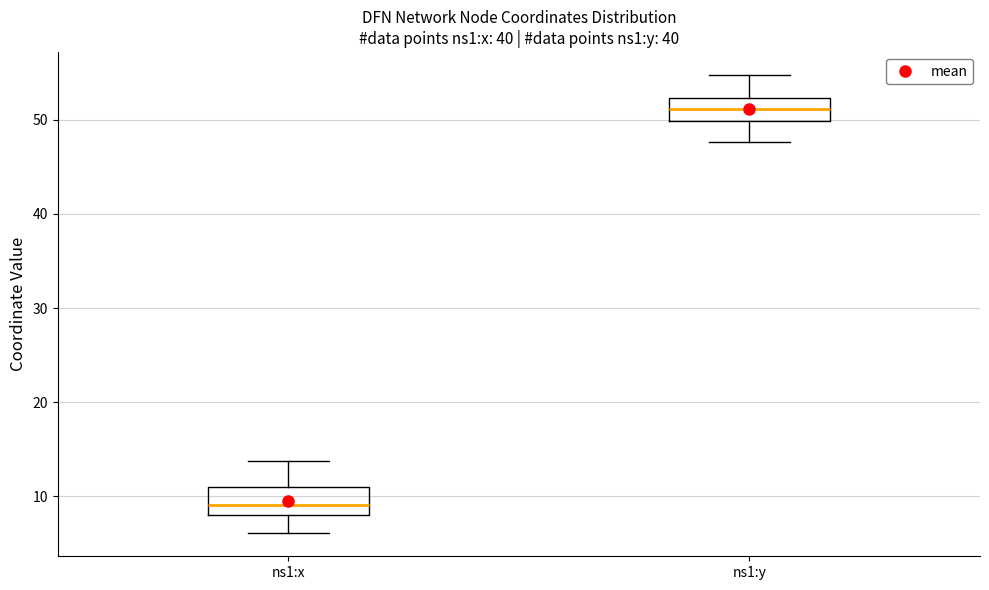

Reading left to right, read every box against the y-axis: the position of its median line, the range the box covers, and the ends of its whiskers. The values are not printed on the chart, so give them approximately, as read against the axis.

ns1:x: median 9, box 8 to 11, whiskers 6 to 14
ns1:y: median 51, box 50 to 52, whiskers 48 to 55